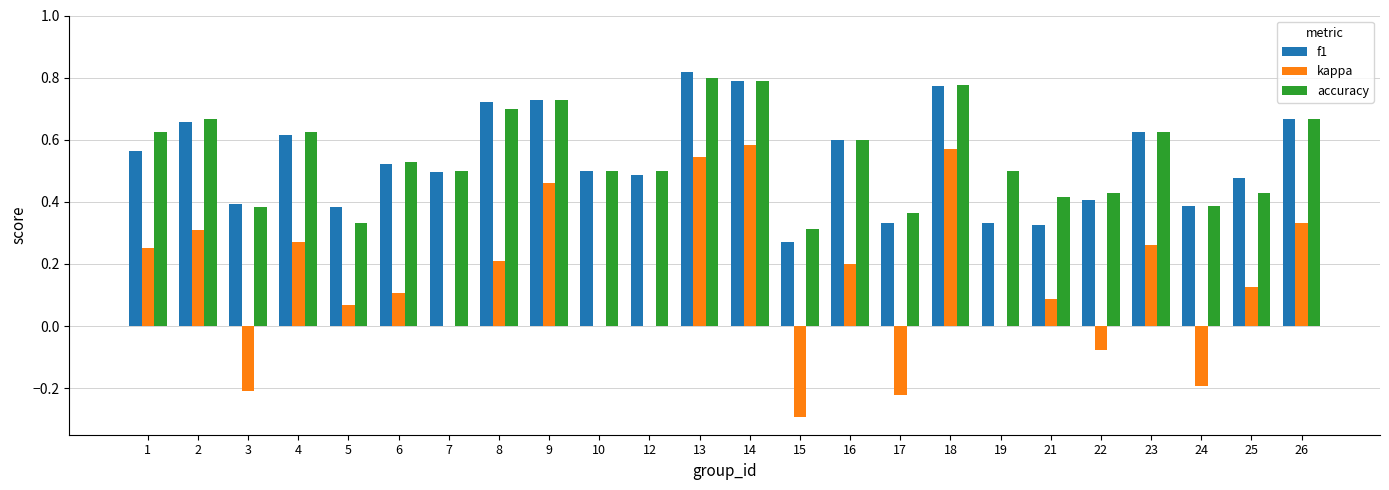

The f1 series shows 0.4 at 22. True or false?

True